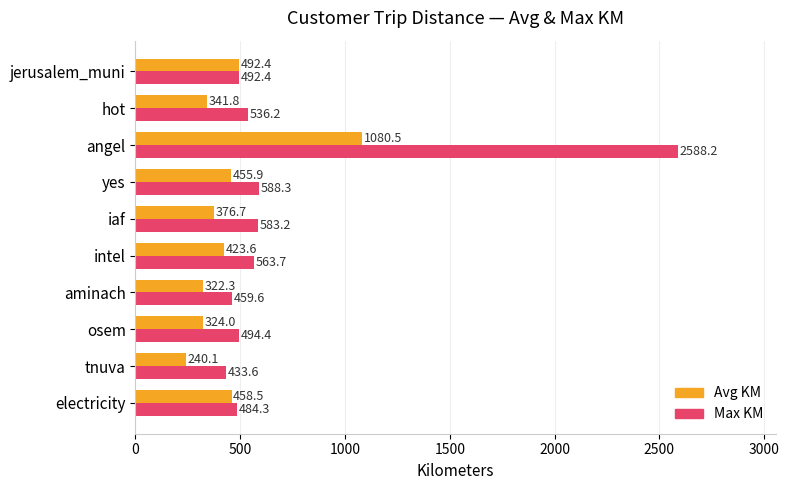

Between yes and hot, which series saw the biggest shift?

Avg KM